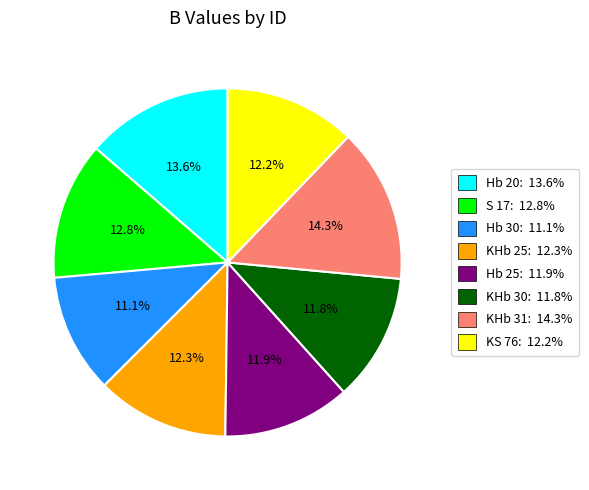

Which category has the smallest portion of the pie?

Hb 30